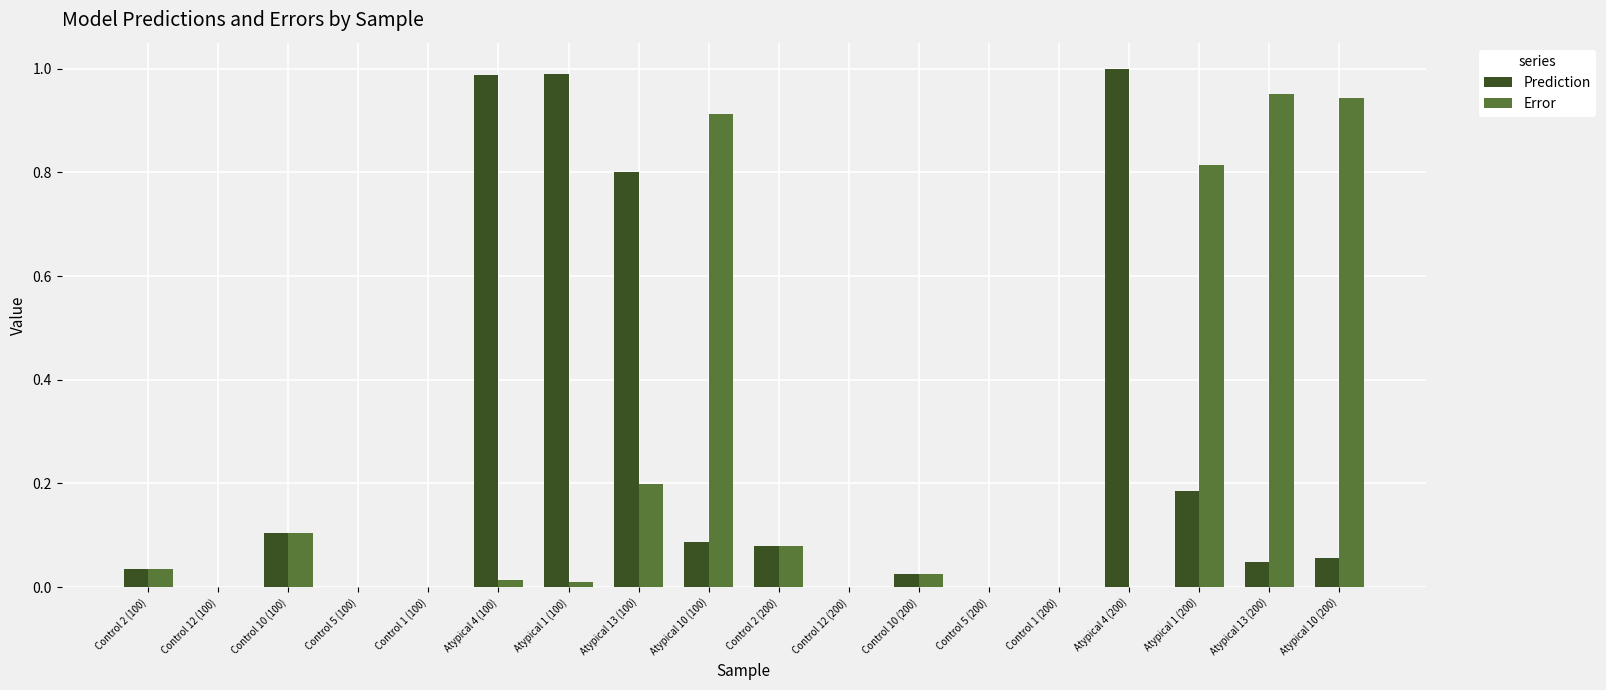

How many groups of bars are there?

18